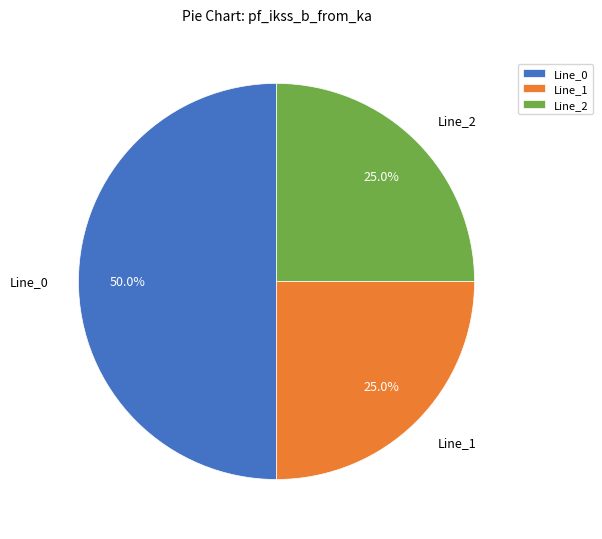

Which category accounts for the majority?

Line_0